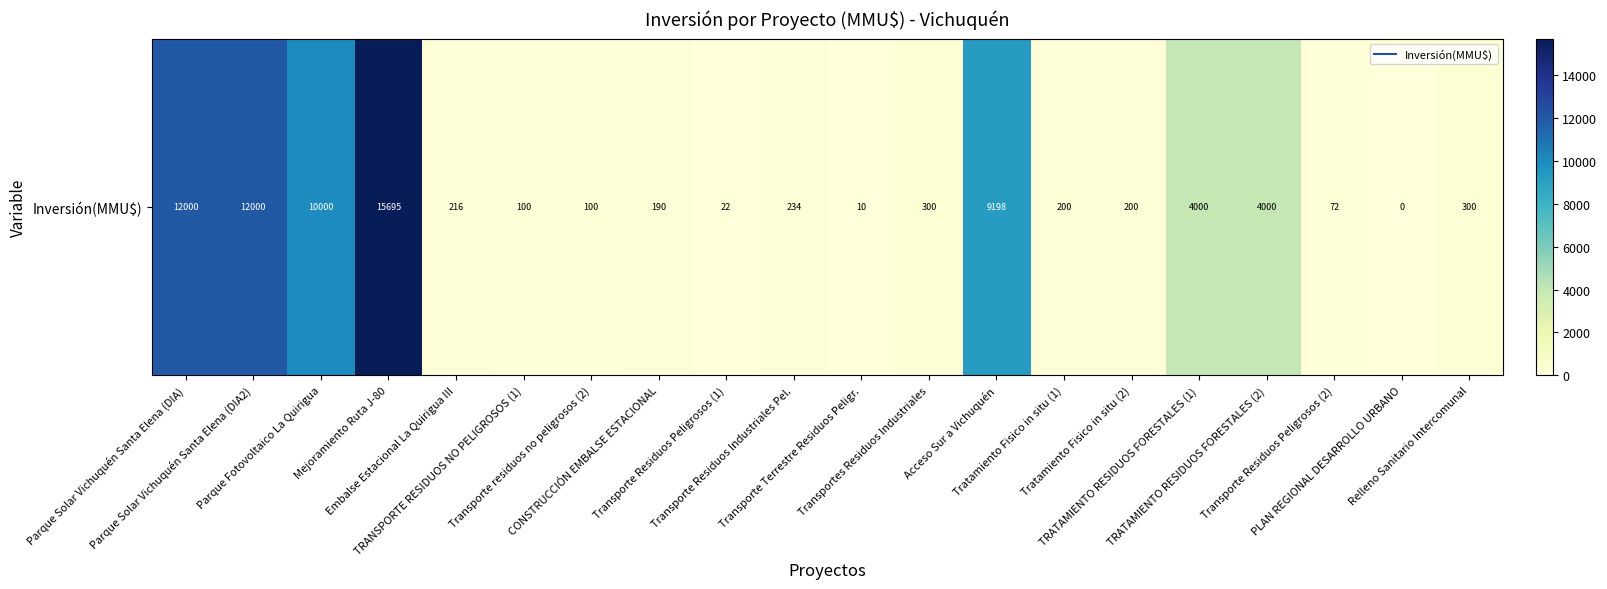

Read the value at Parque Solar Vichuquén Santa Elena (DIA2), to the nearest 100.

12000